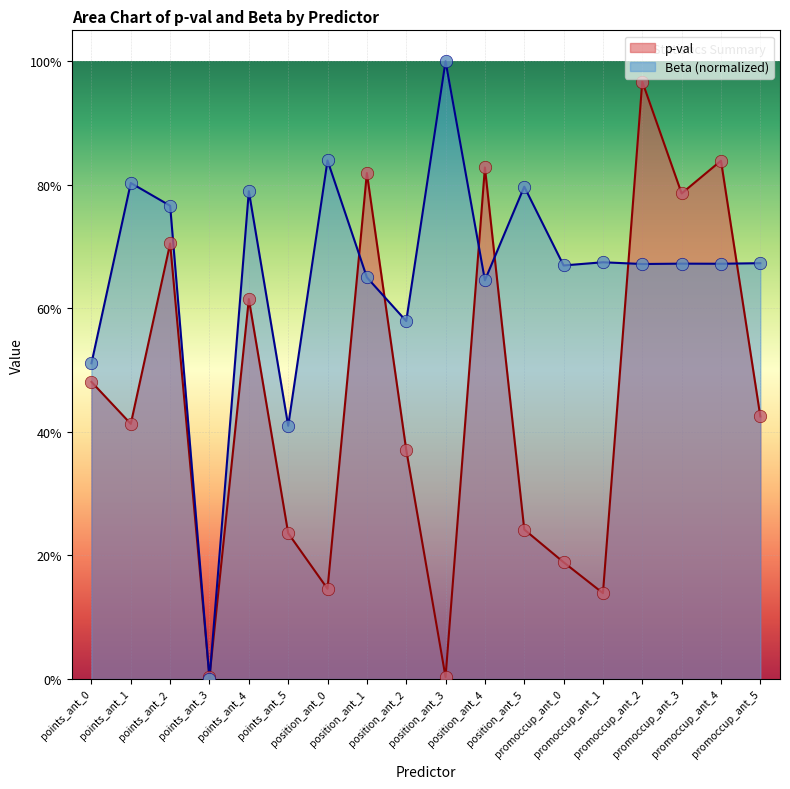

What is the total value across all series at points_ant_4?

1.4